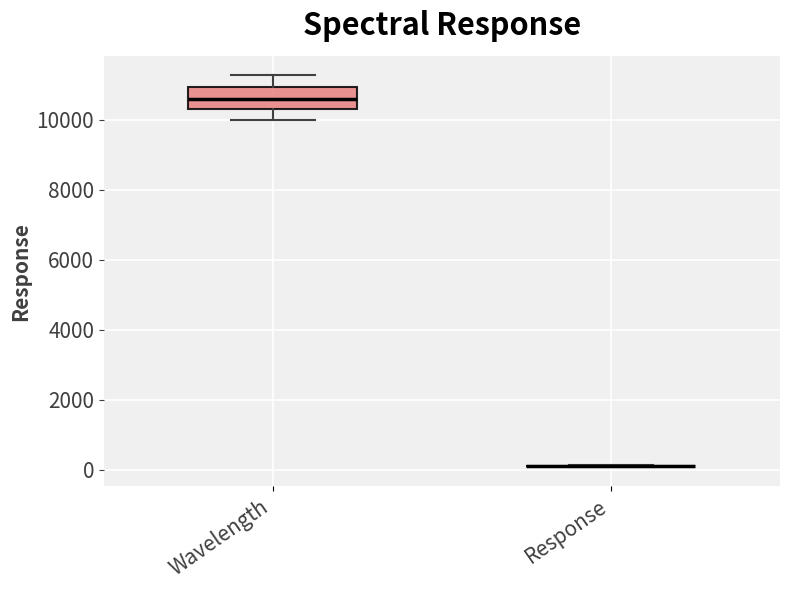

Which box is the tallest, from its lower edge to its upper edge?

Wavelength